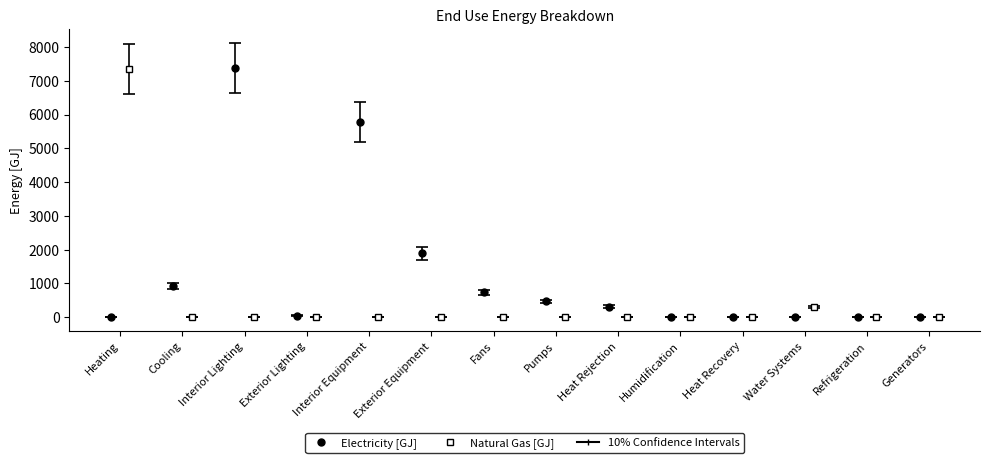

How many bars are there in each group?

2